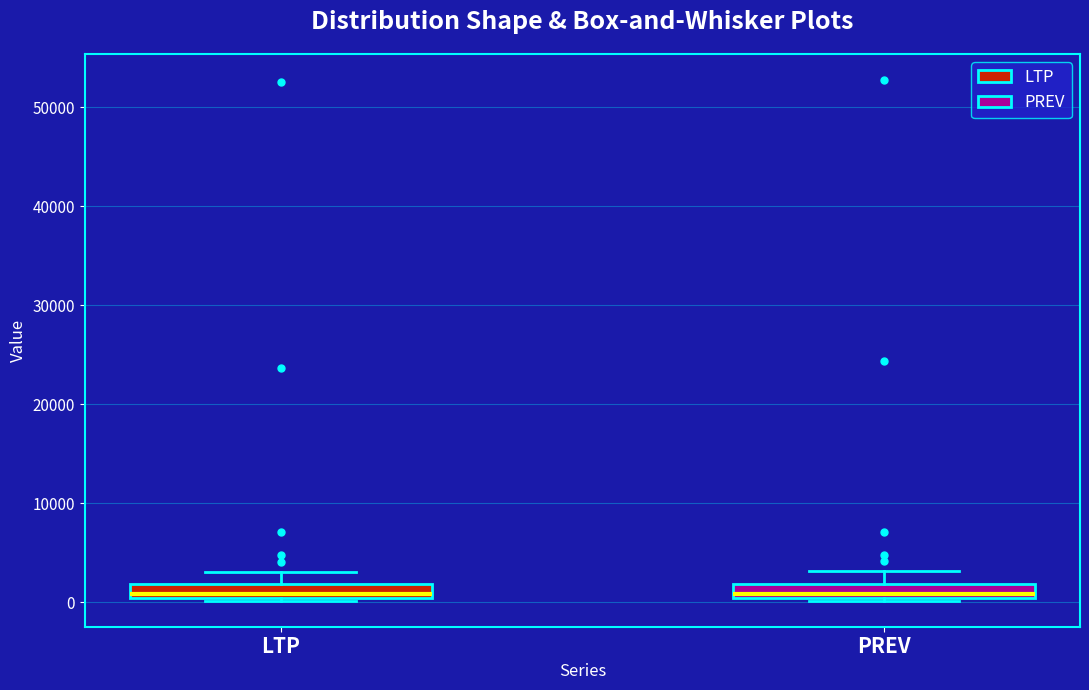

Where does the upper whisker of the box for LTP end on the y-axis? The values are not printed on the chart, so give them approximately, as read against the axis.

3000